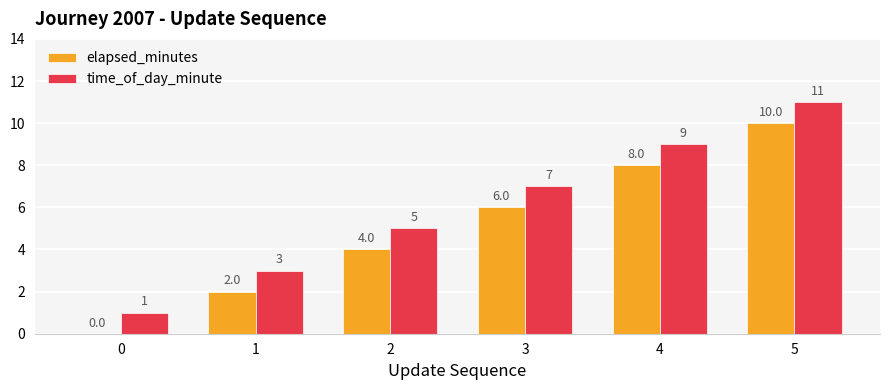

How many time_of_day_minute values are between 3 and 9?

4